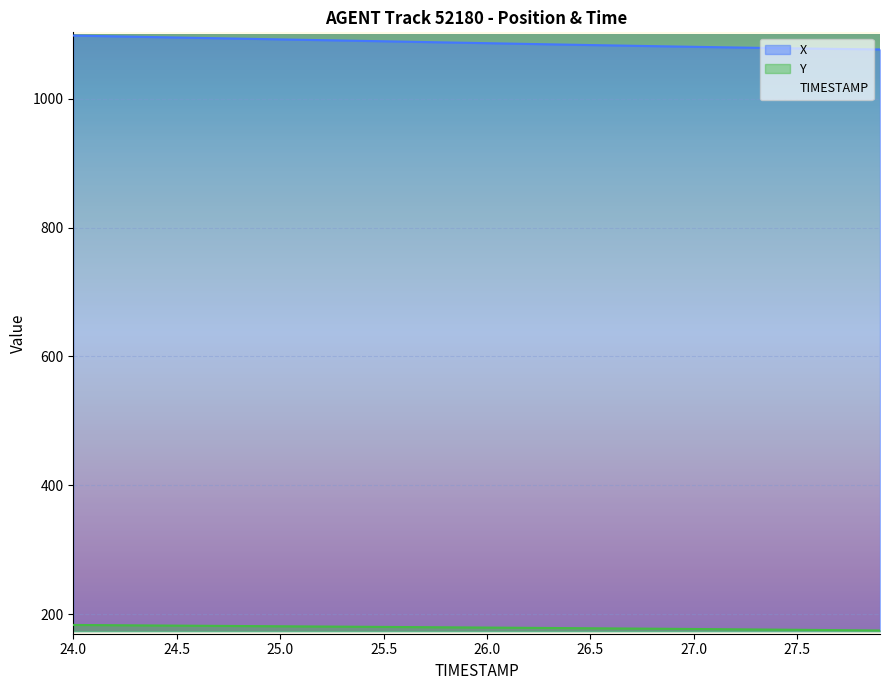

What is the minimum value for X?

1076.3